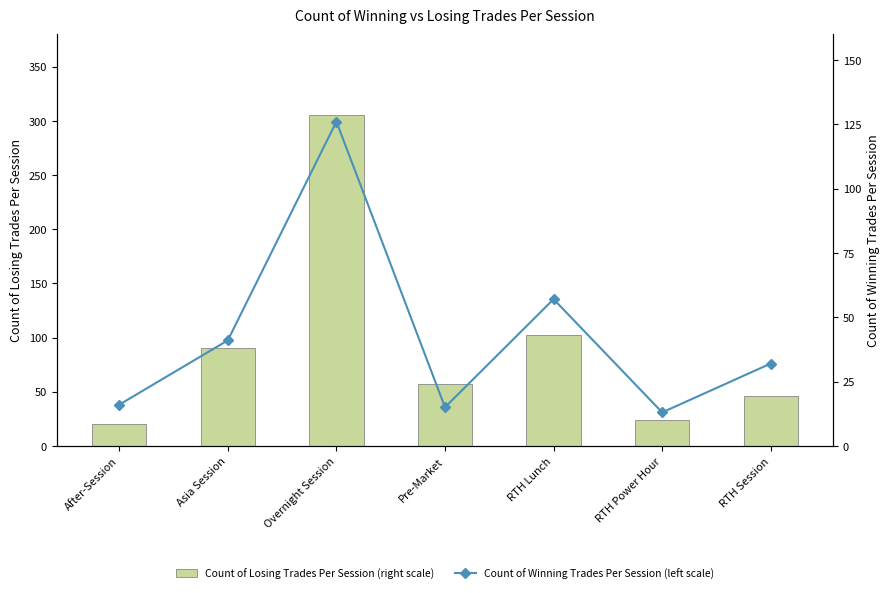

What is the difference between the highest and lowest values at After-Session?

4